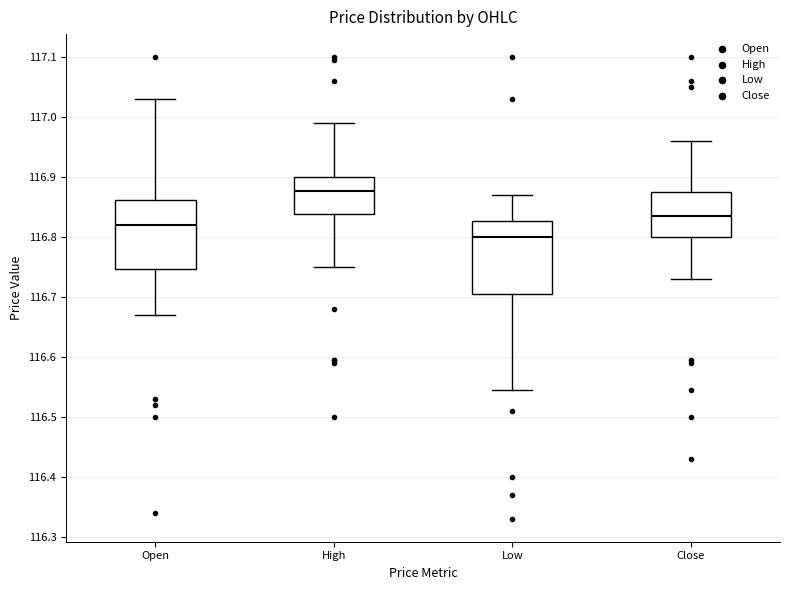

Reading left to right, read every box against the y-axis: the position of its median line, the range the box covers, and the ends of its whiskers. The values are not printed on the chart, so give them approximately, as read against the axis.

Open: median 116.82, box 116.75 to 116.86, whiskers 116.67 to 117.03
High: median 116.88, box 116.84 to 116.90, whiskers 116.75 to 116.99
Low: median 116.80, box 116.71 to 116.83, whiskers 116.55 to 116.87
Close: median 116.84, box 116.80 to 116.88, whiskers 116.73 to 116.96